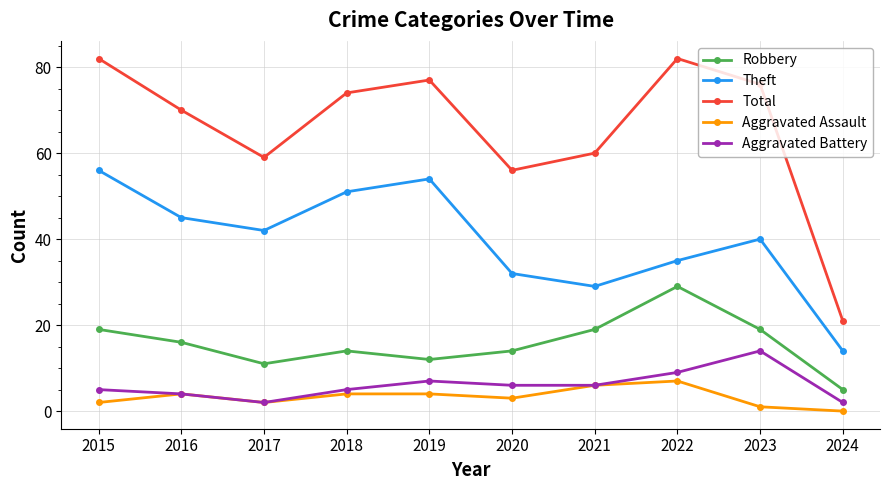

Where is the first local maximum for Theft?

2019